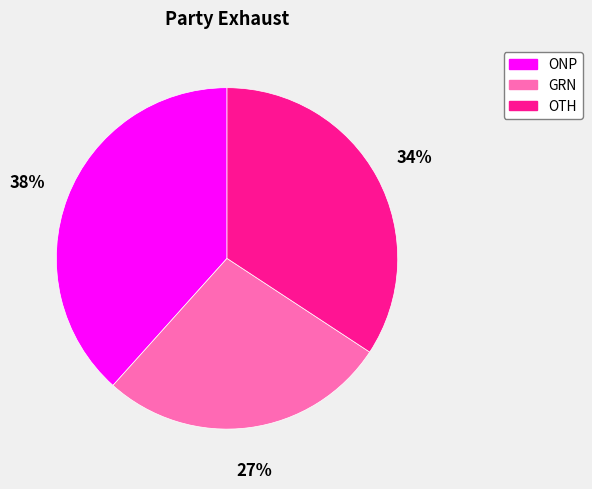

True or false: ONP accounts for 38% of the total.

True